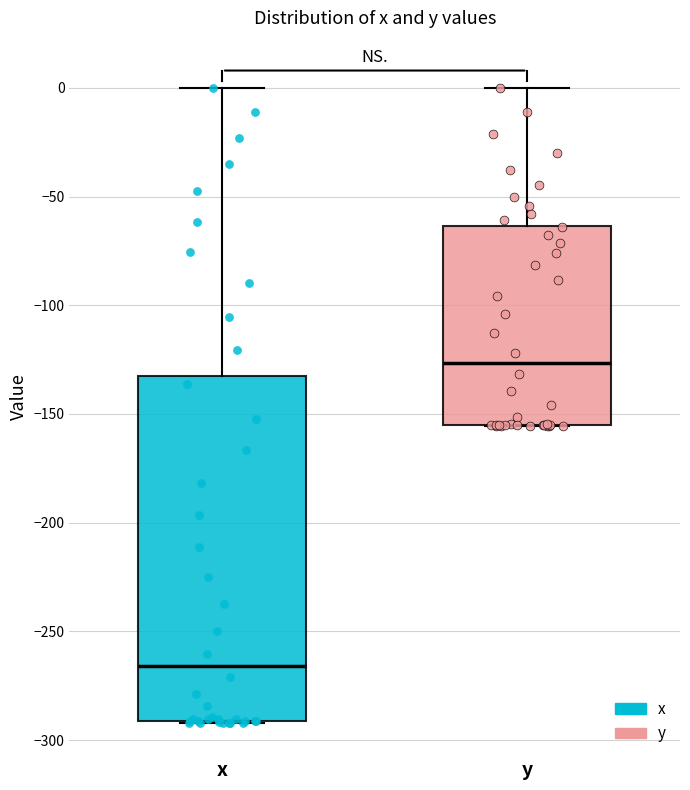

Which box has the highest median line?

y